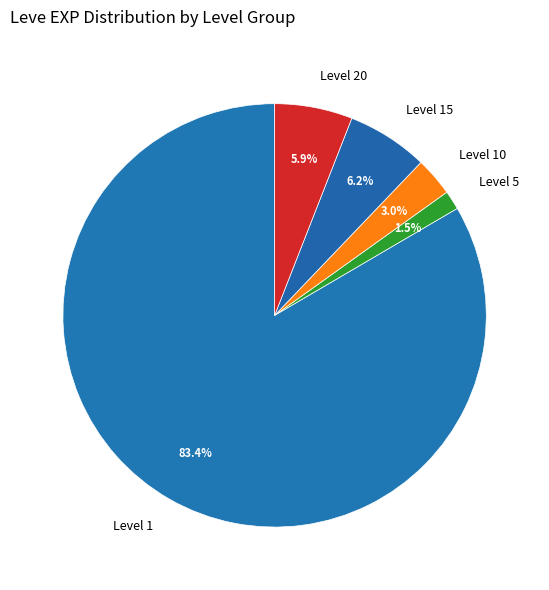

Count the number of slices in the pie.

5